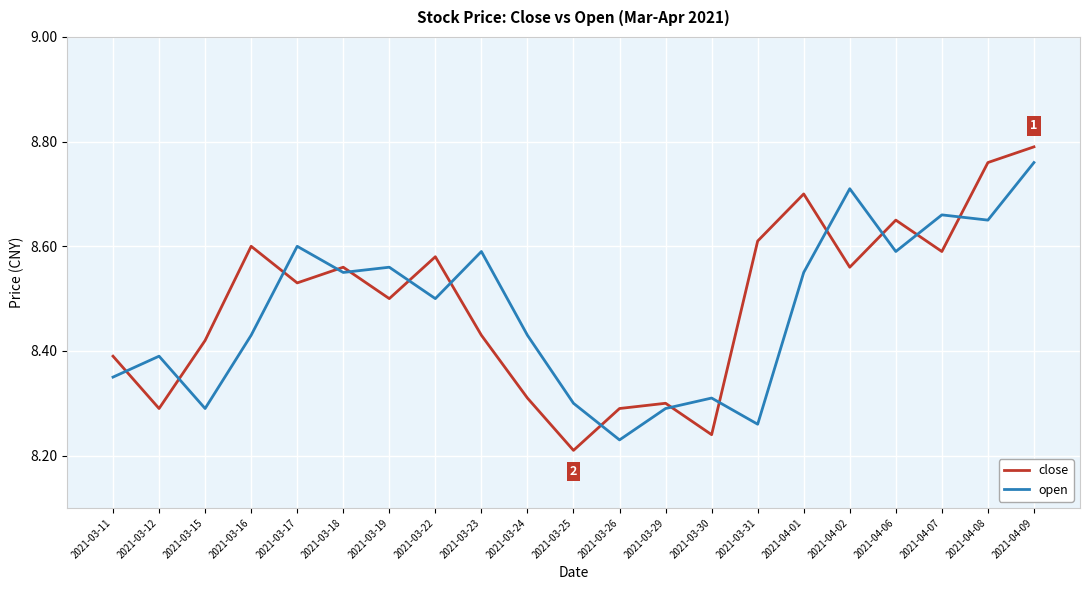

What is the difference between the highest and lowest values at 2021-03-26?

0.1